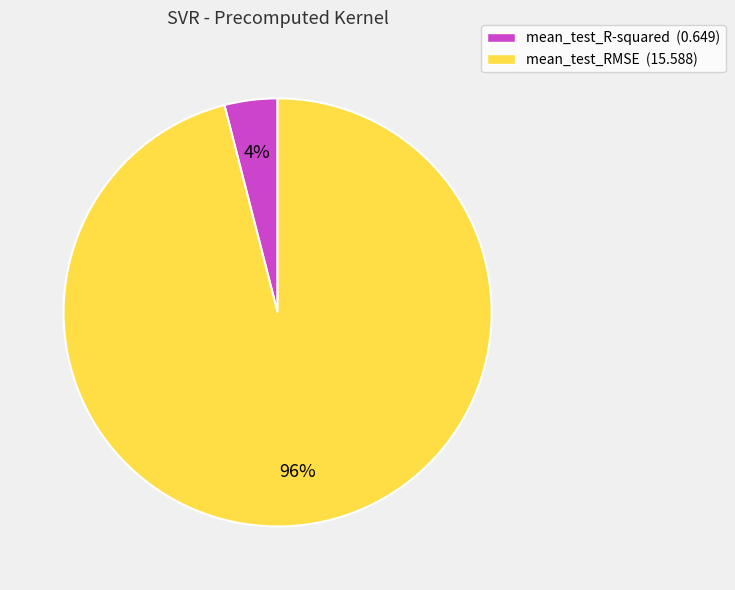

How many slices are in this pie chart?

2